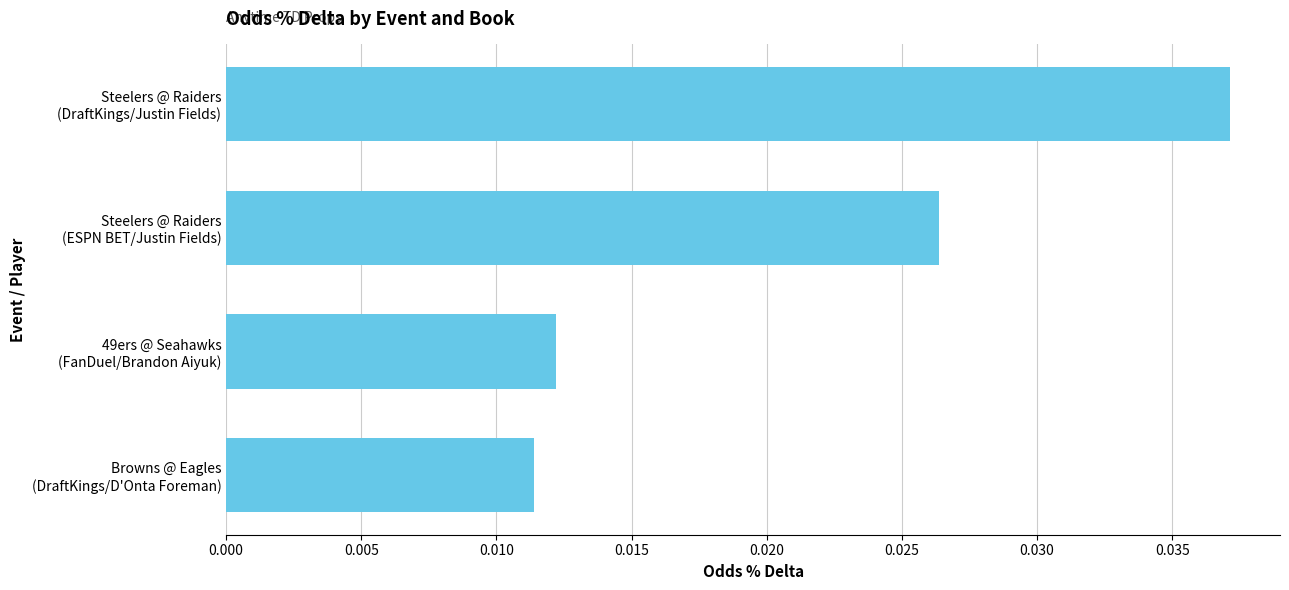

Count the number of categories in the chart.

4